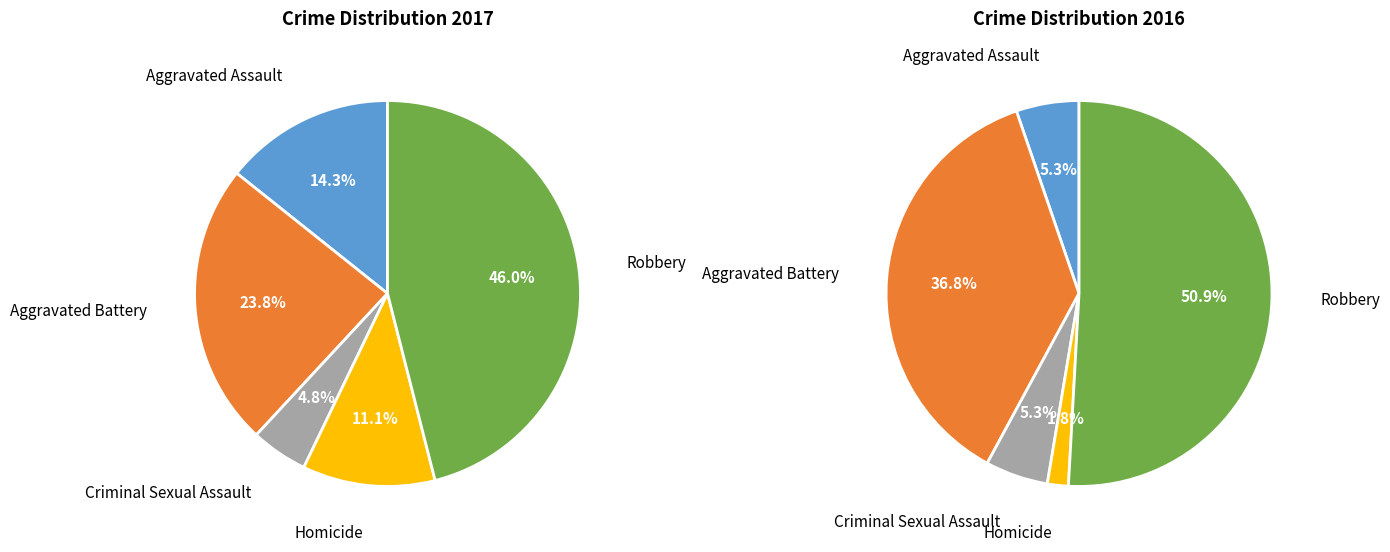

Is there a majority slice in this chart?

No